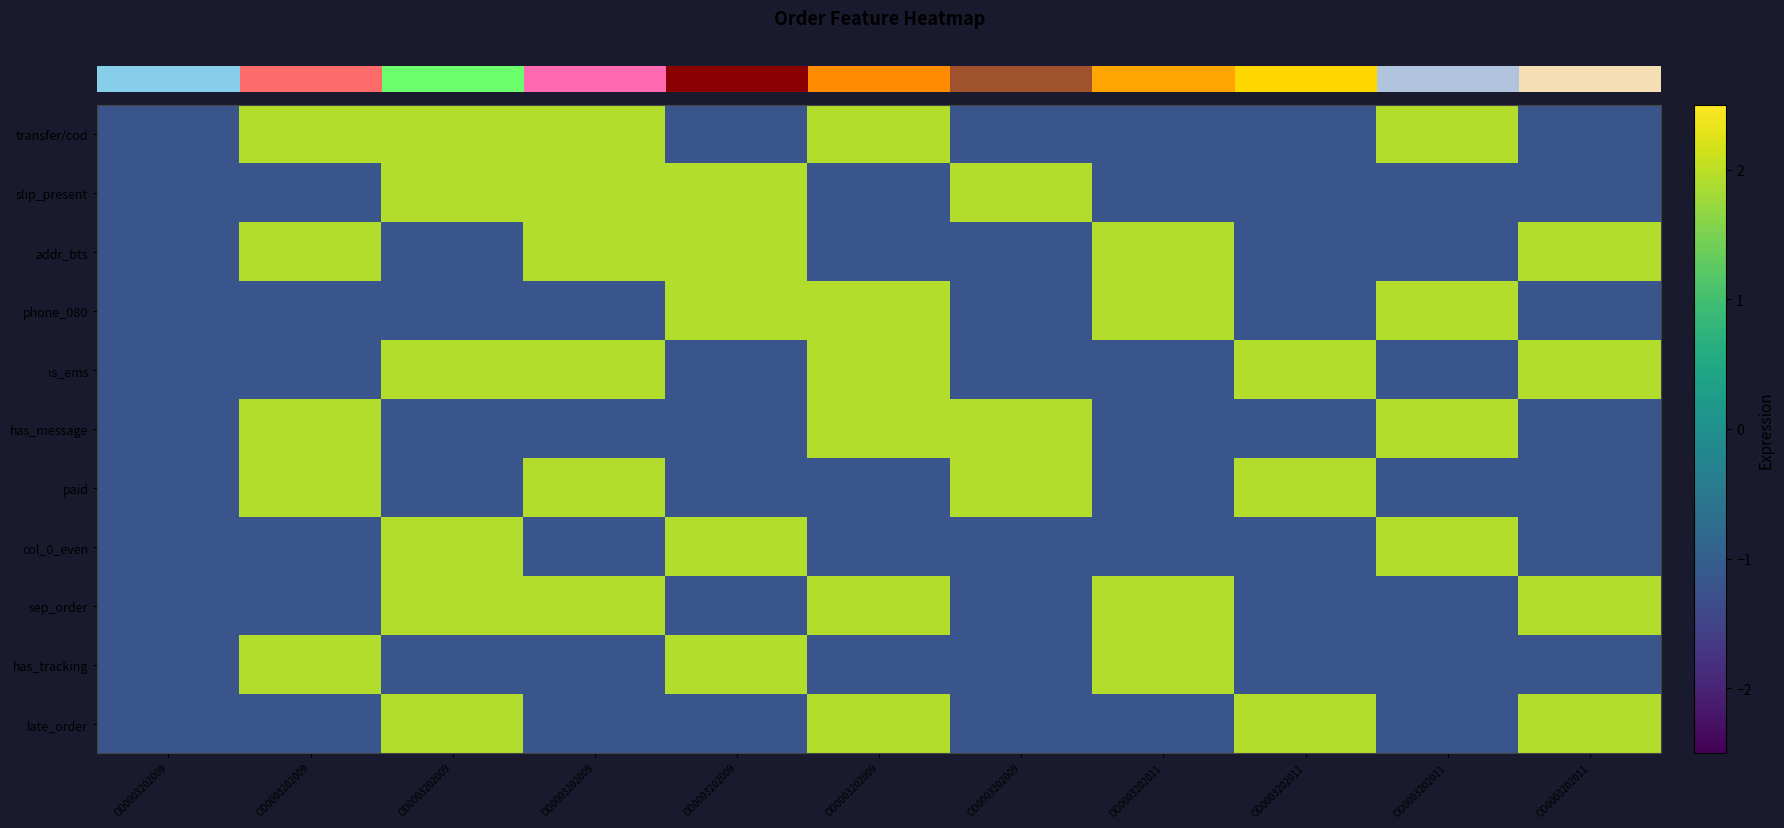

Which has a higher value, OD0003202009 or OD0003202009?

OD0003202009